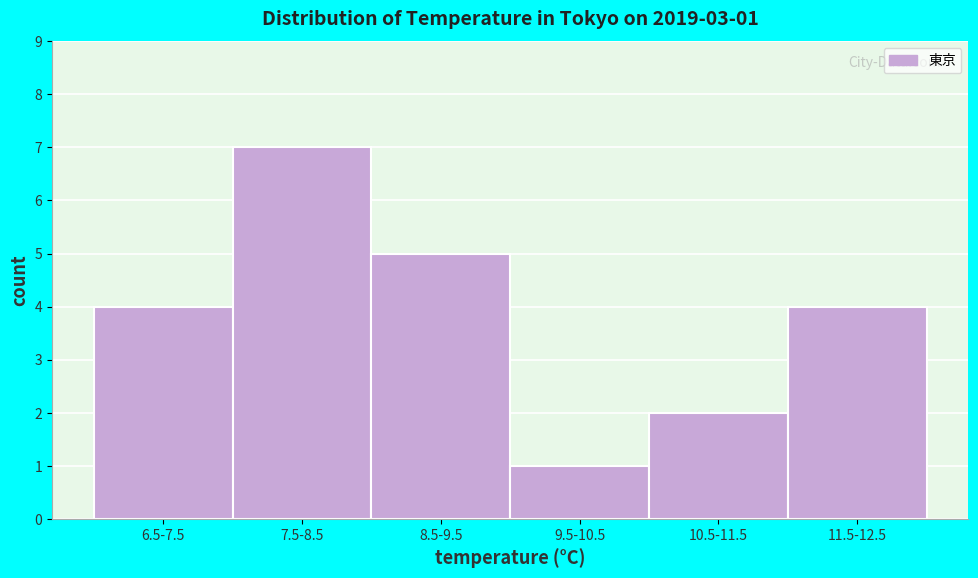

Reading left to right, extract all data points from this chart.

6.5-7.5=4	7.5-8.5=7	8.5-9.5=5	9.5-10.5=1	10.5-11.5=2	11.5-12.5=4